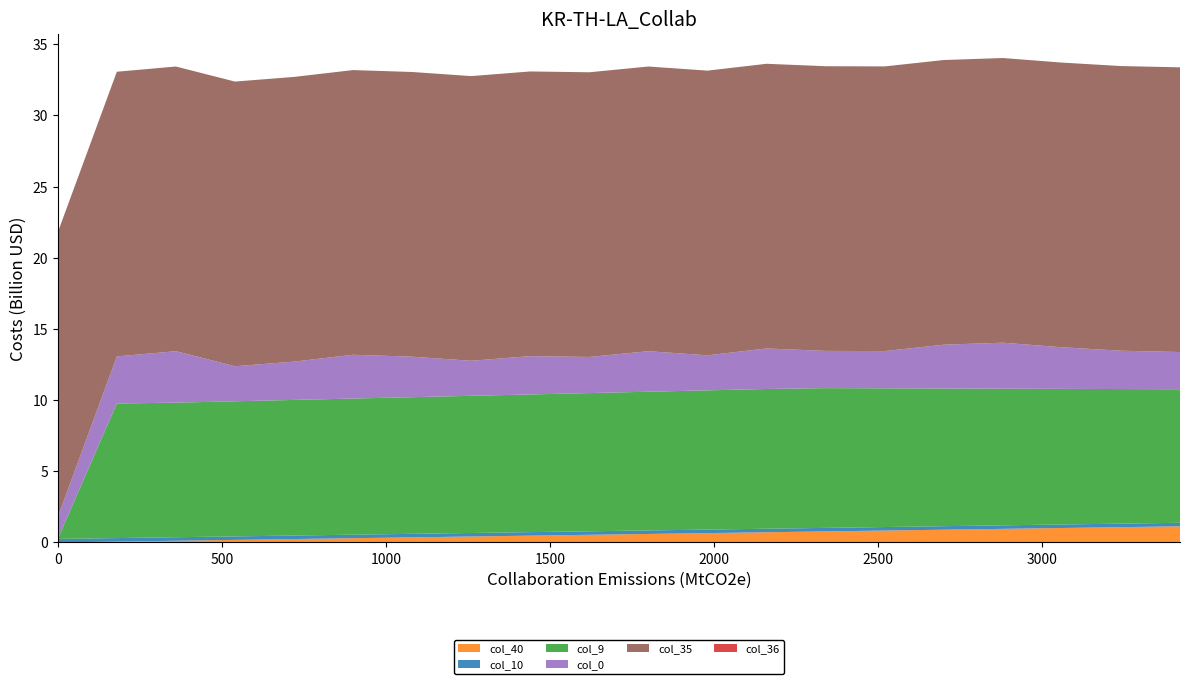

What is the highest value of the col_40 series?

1.1